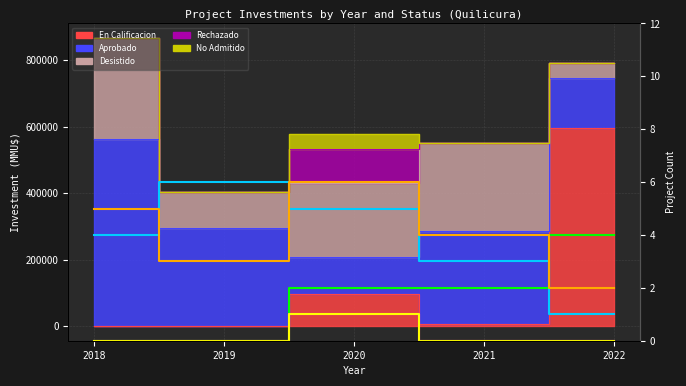

Is it true that Rechazado (count) equals 0 at 2020?

False